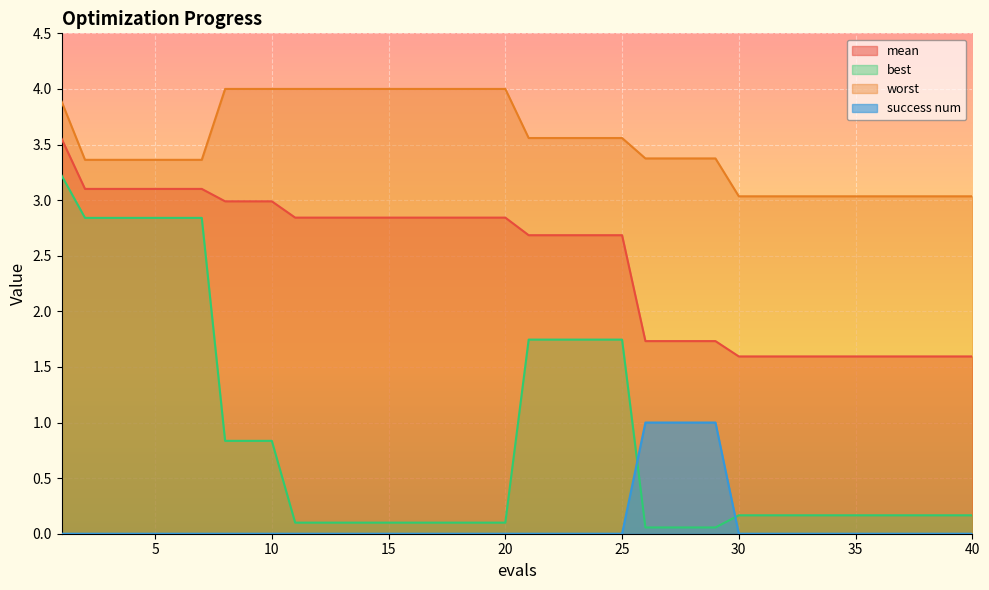

Is it true that success num equals -0.3 at 22?

False